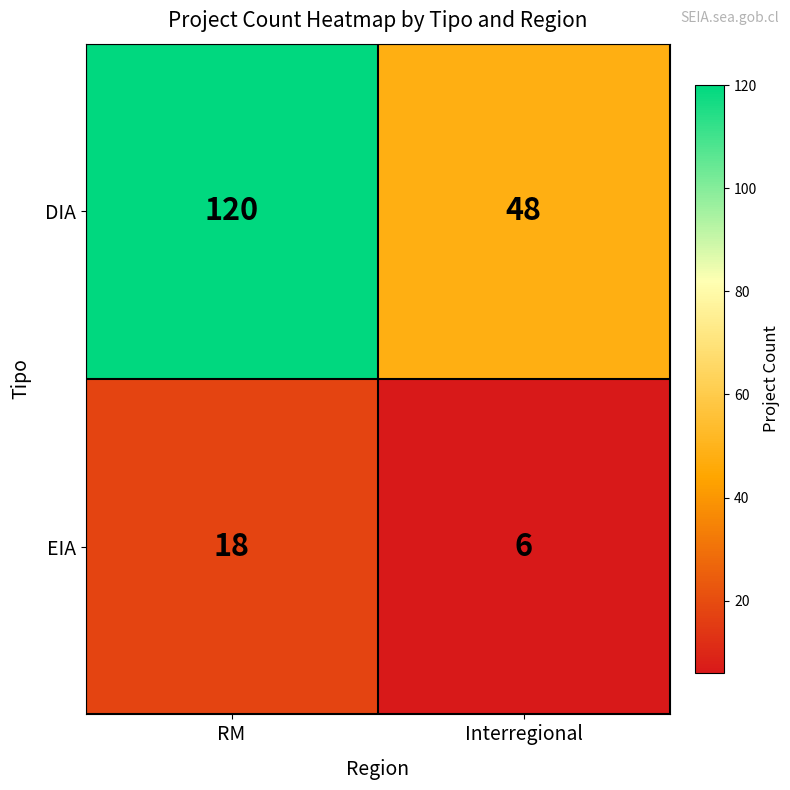

What is the difference between the EIA values at Interregional and RM?

12